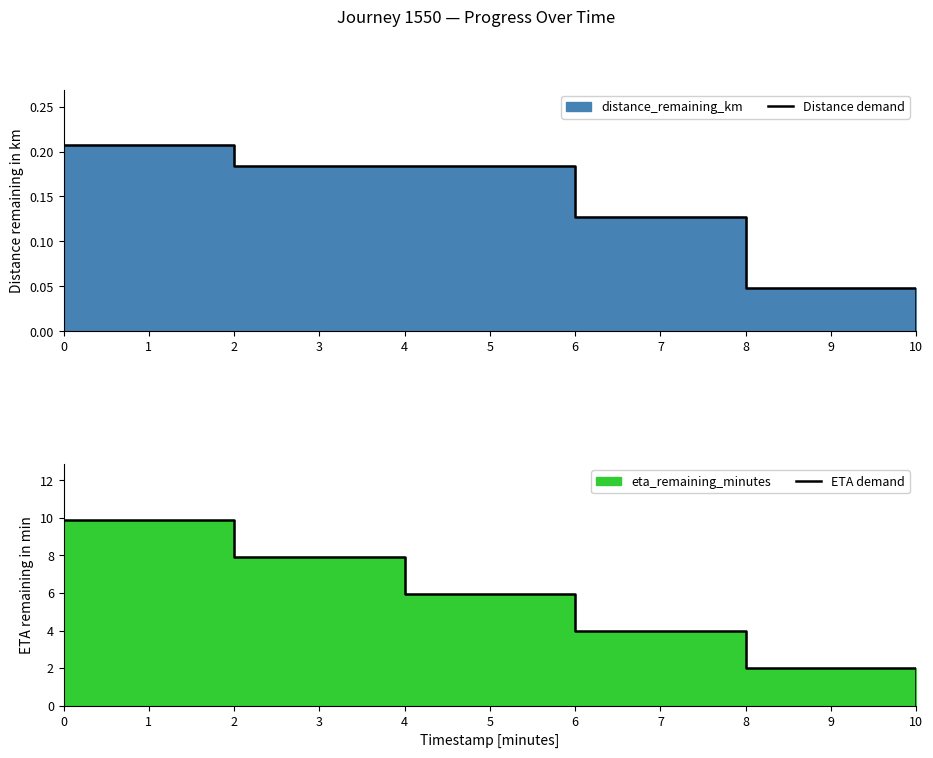

The value of Distance demand at 0 is 0.2. True or false?

True